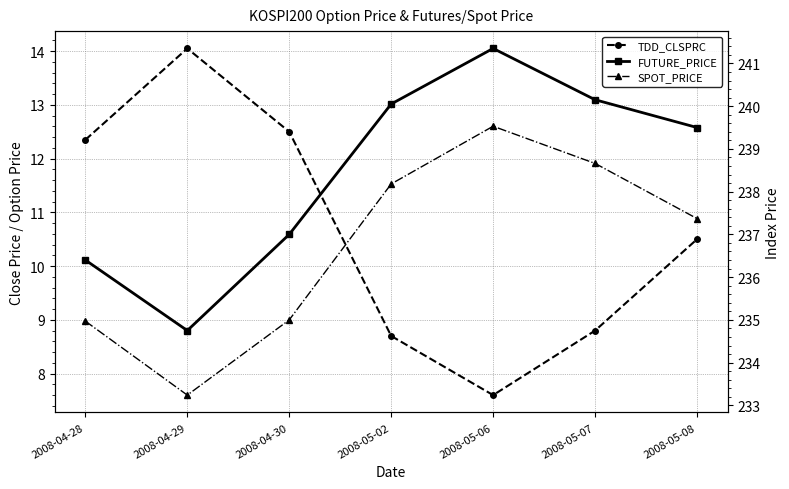

What is the difference between the TDD_CLSPRC values at 2008-05-07 and 2008-05-06?

1.2